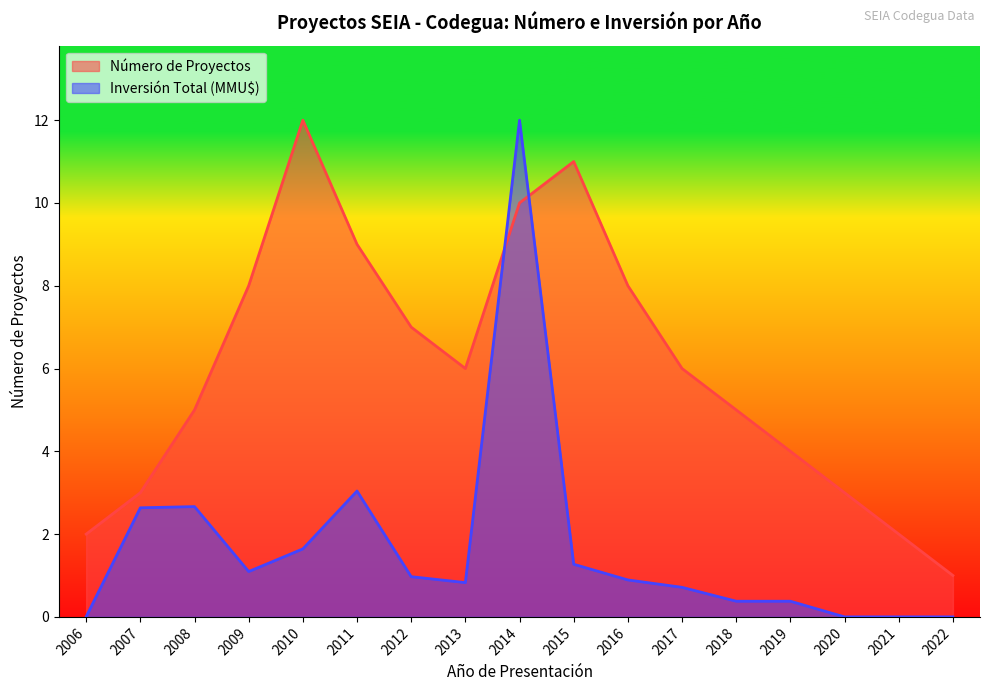

Which series ends up on top after the final intersection of Número de Proyectos and Inversión Total (MMU$)?

Número de Proyectos